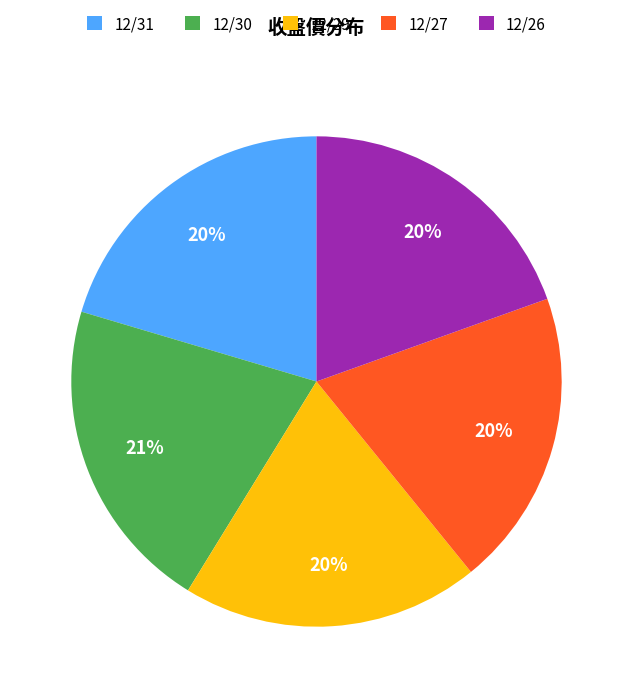

The 12/27 slice represents 20% of the pie. True or false?

True